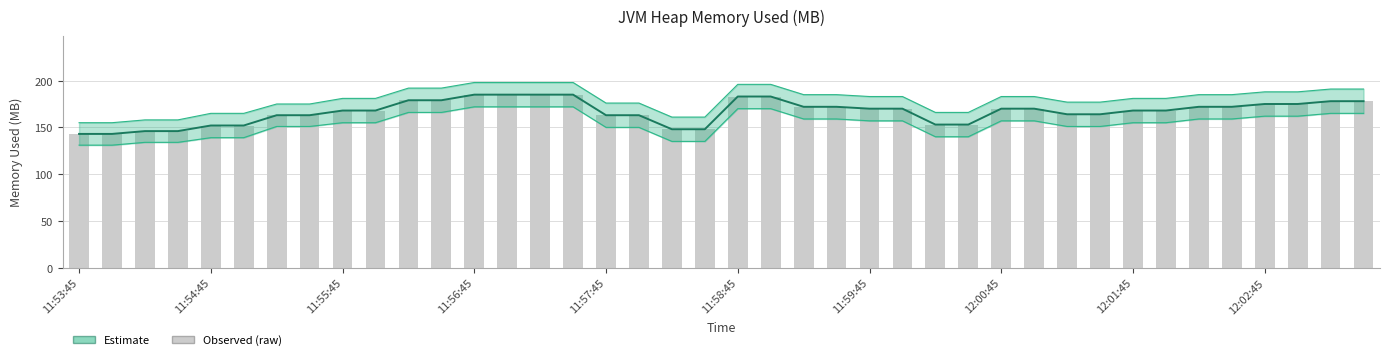

Rank the categories by value from highest to lowest.

12, 13, 14, 15, 20, 21, 10, 11, 38, 39, 36, 37, 22, 23, 34, 35, 24, 25, 28, 29, 12:01:45, 12:02:45, 32, 33, 30, 31, 11:59:45, 12:00:45, 16, 17, 26, 27, 11:57:45, 11:58:45, 18, 19, 11:55:45, 11:56:45, 11:53:45, 11:54:45